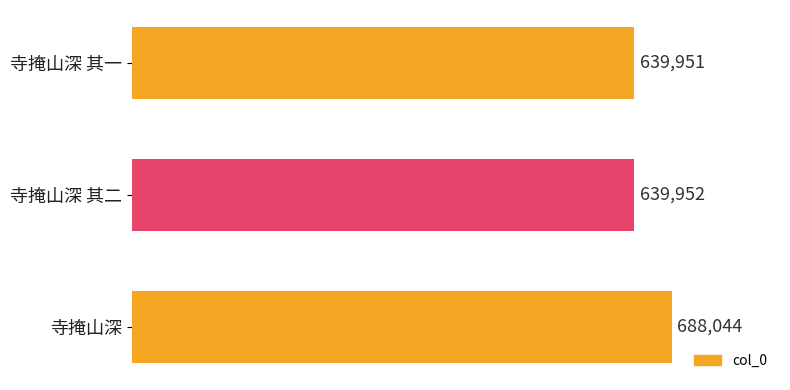

Between 寺掩山深 and 寺掩山深 其一, which is larger?

寺掩山深